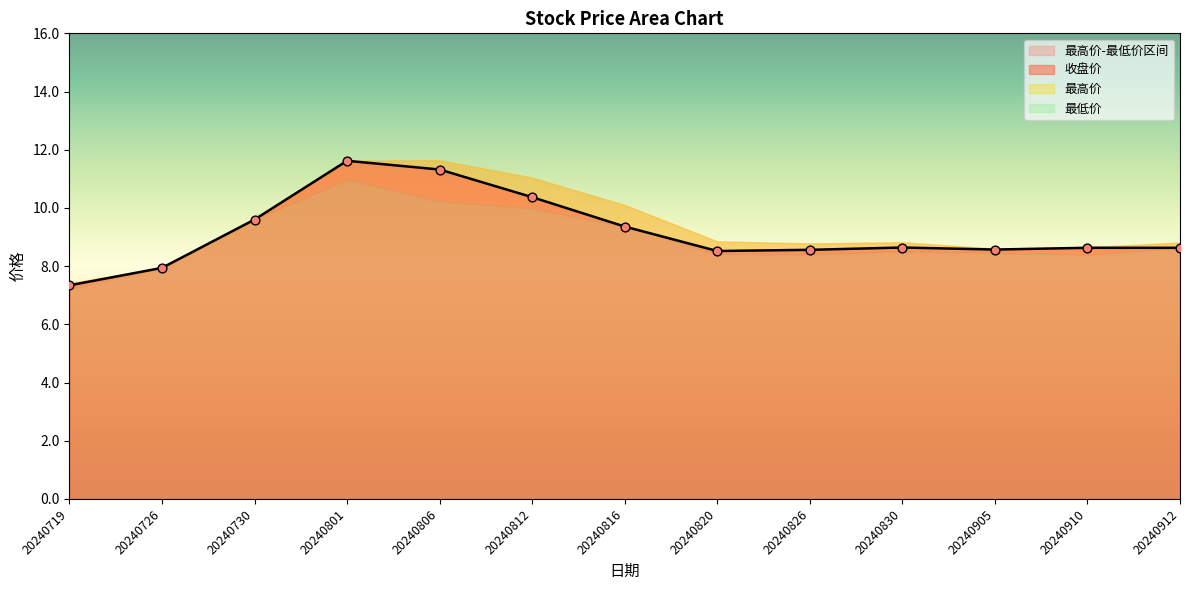

What is the highest value of the 收盘价 series?

11.6